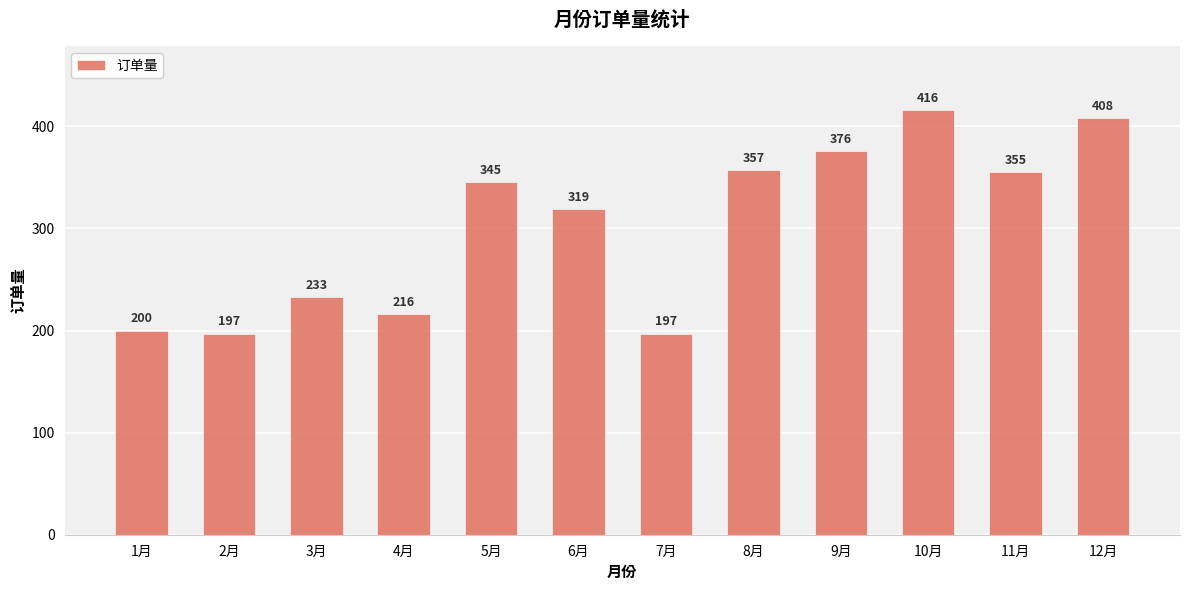

What is the change in value from 5月 to 8月?

+12